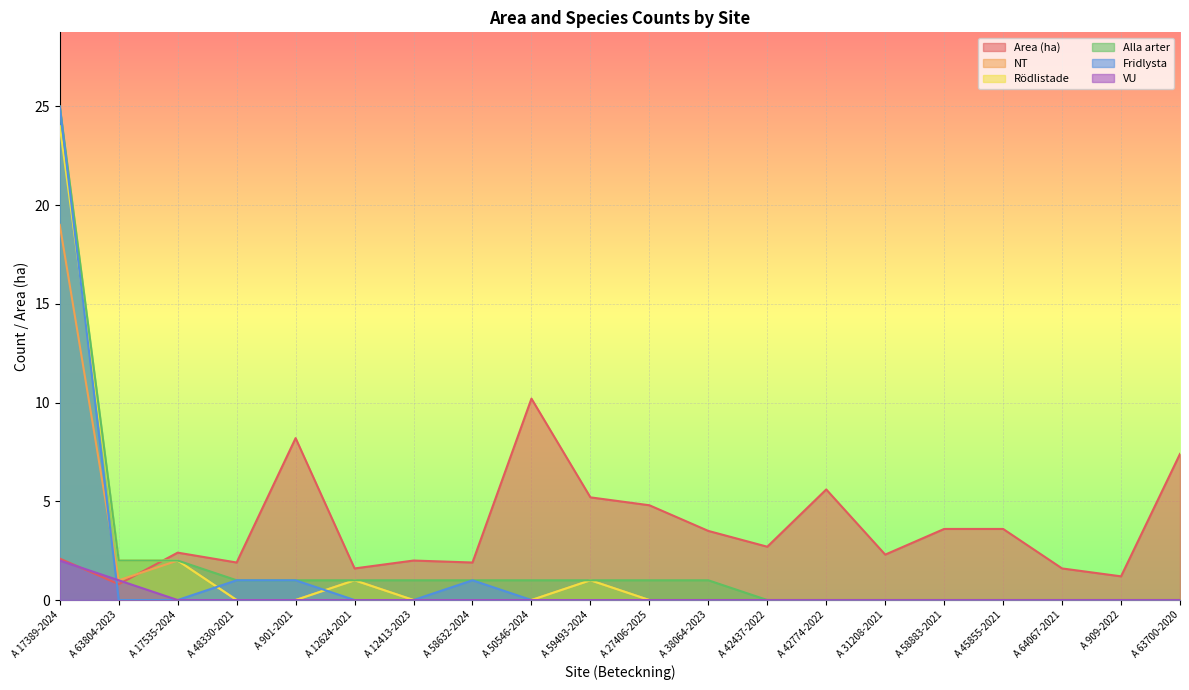

True or false: Alla arter has more than 0 points higher than both neighbors.

False